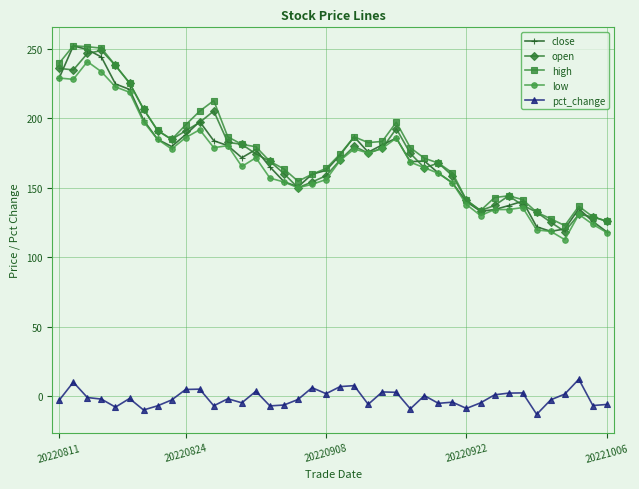

What is the sum of all low values?

6698.9